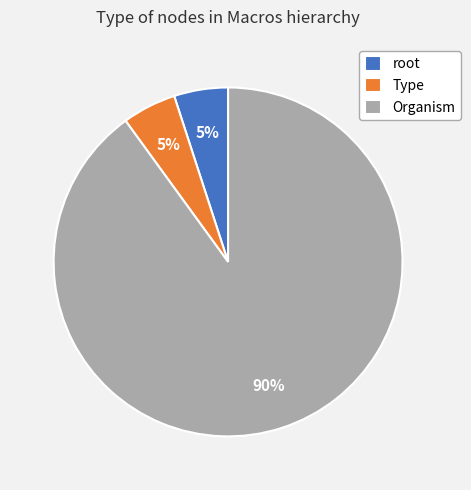

Do Organism and root together represent more than half of the pie?

Yes